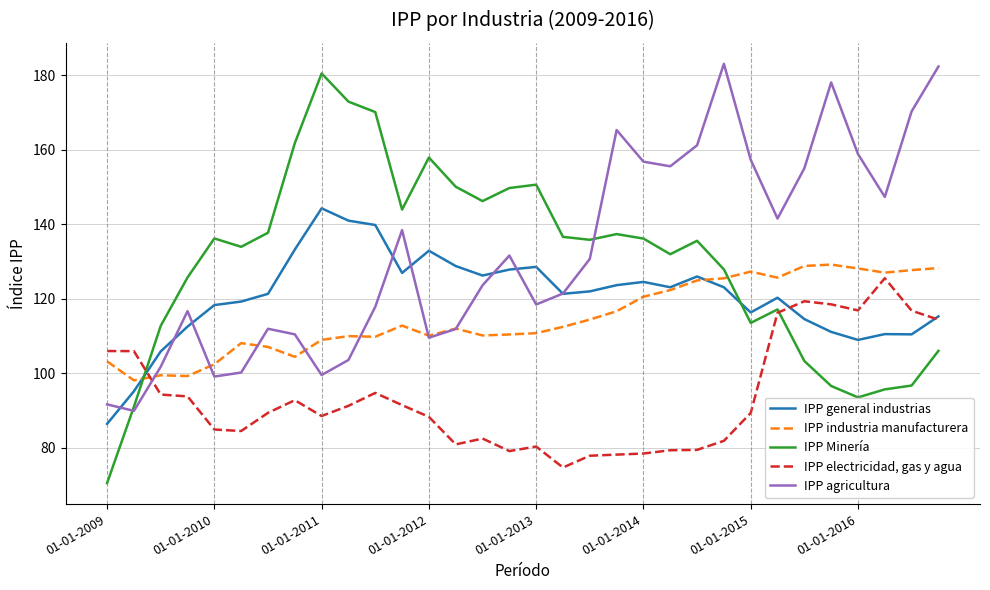

What is the difference between the maximum and minimum values in the IPP industria manufacturera series?

31.1